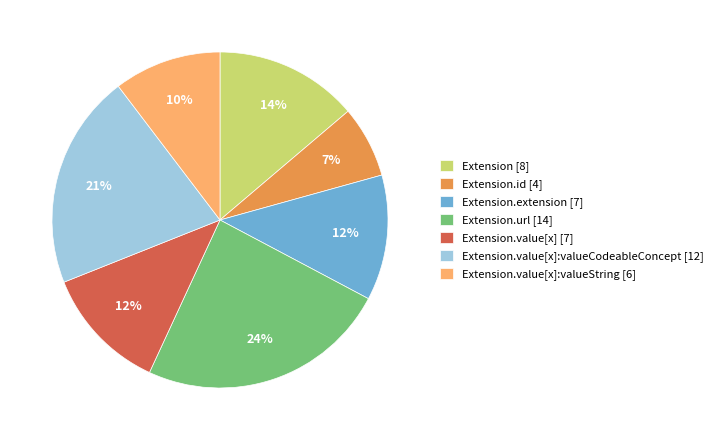

Is it true that Extension.value[x]:valueString [6] is 10% of the pie?

True